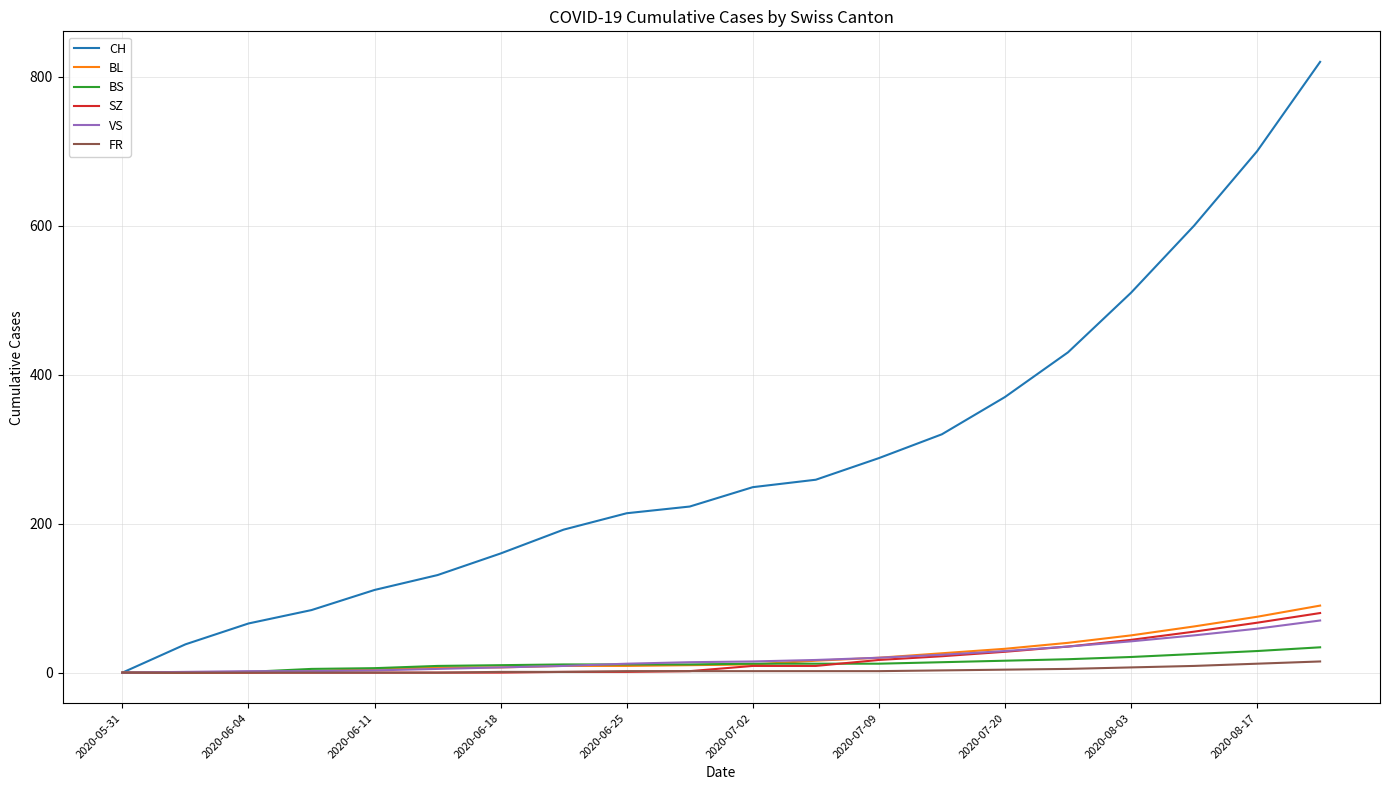

What is the greatest value displayed?

820